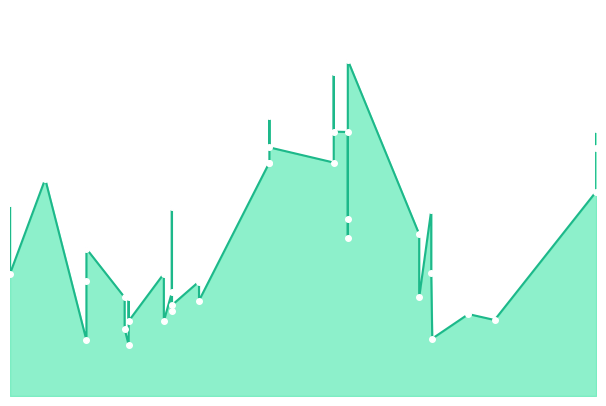

Approximately how many times larger is the value at 2021-03-30 compared to 2021-08-17?

0.4